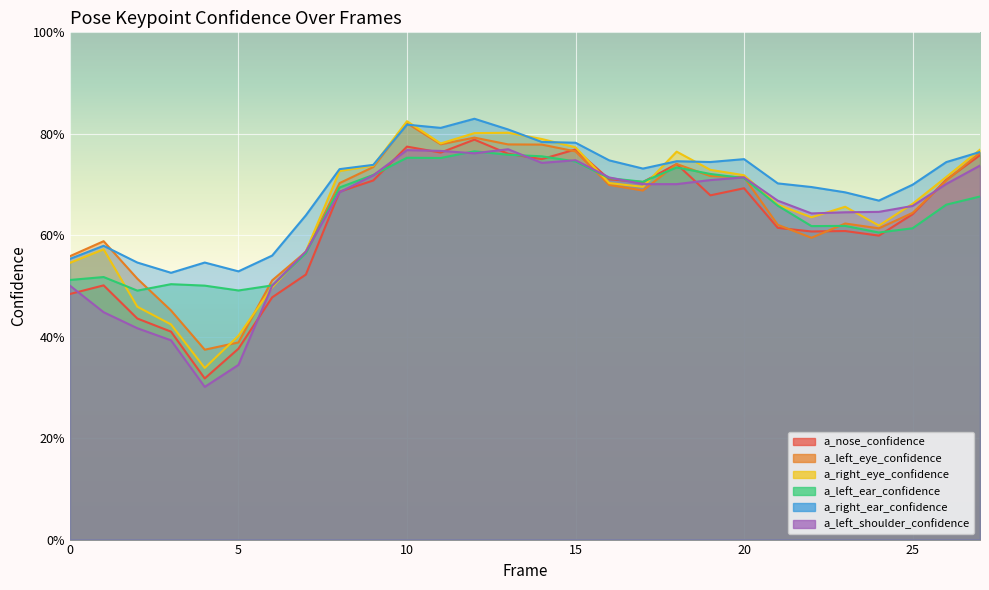

Does the chart display data point markers on the line(s)?

No